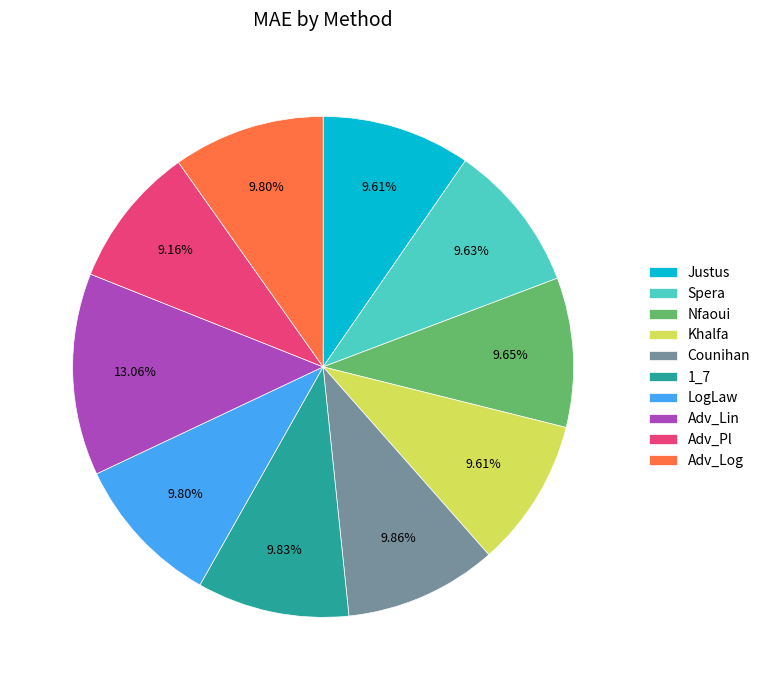

To the nearest percent, what is the combined percentage of Counihan and Adv_Lin?

23%